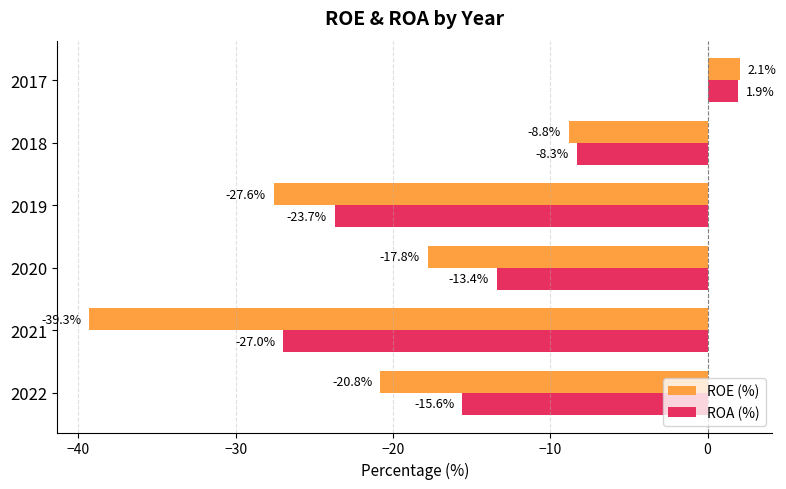

True or false: ROA (%) has a value of -12.4 at 2018.

False